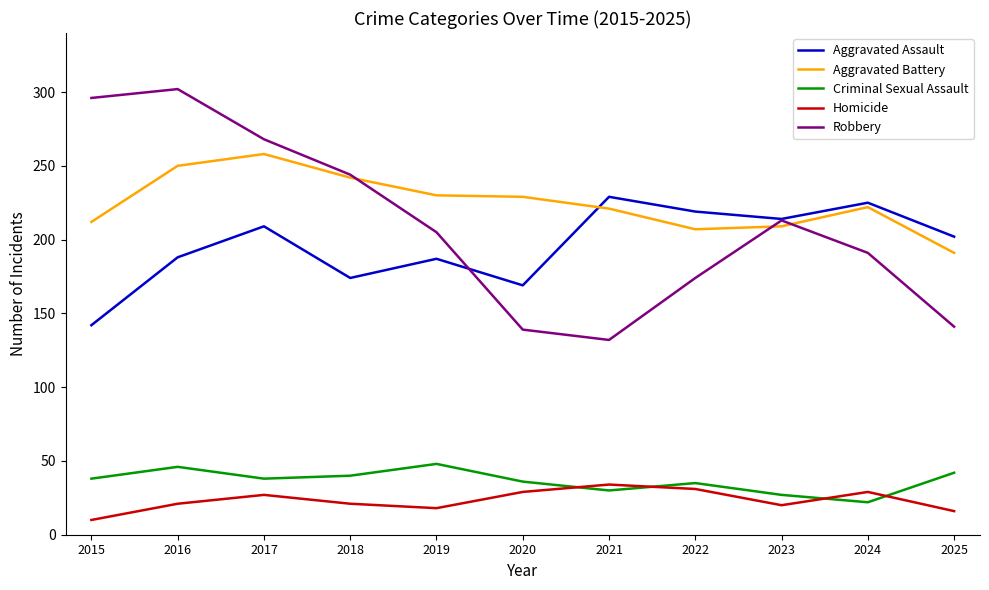

Read the Aggravated Battery value at 2021, to the nearest 5.

220